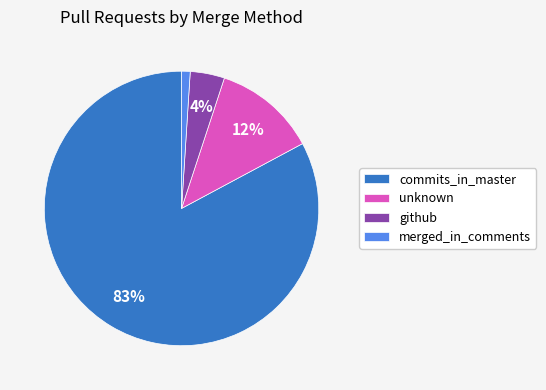

What percentage is the unknown slice, to the nearest percent?

12%